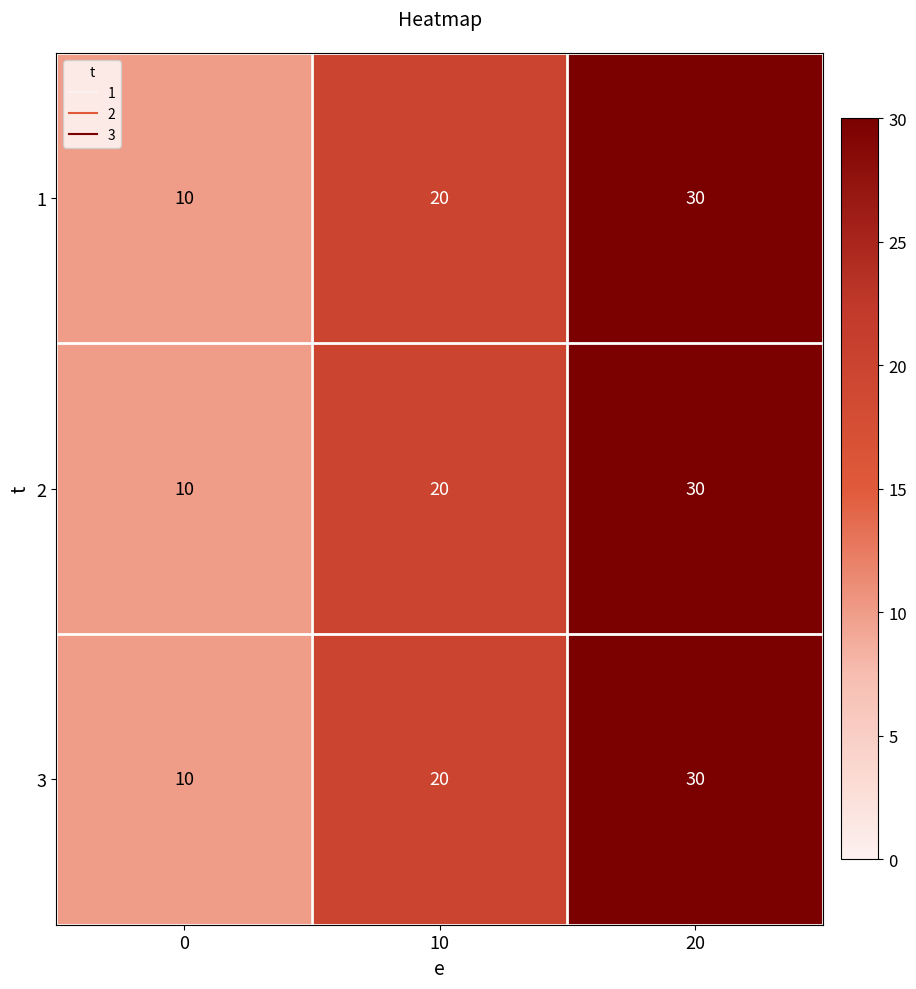

How many categories are shown in the chart?

3